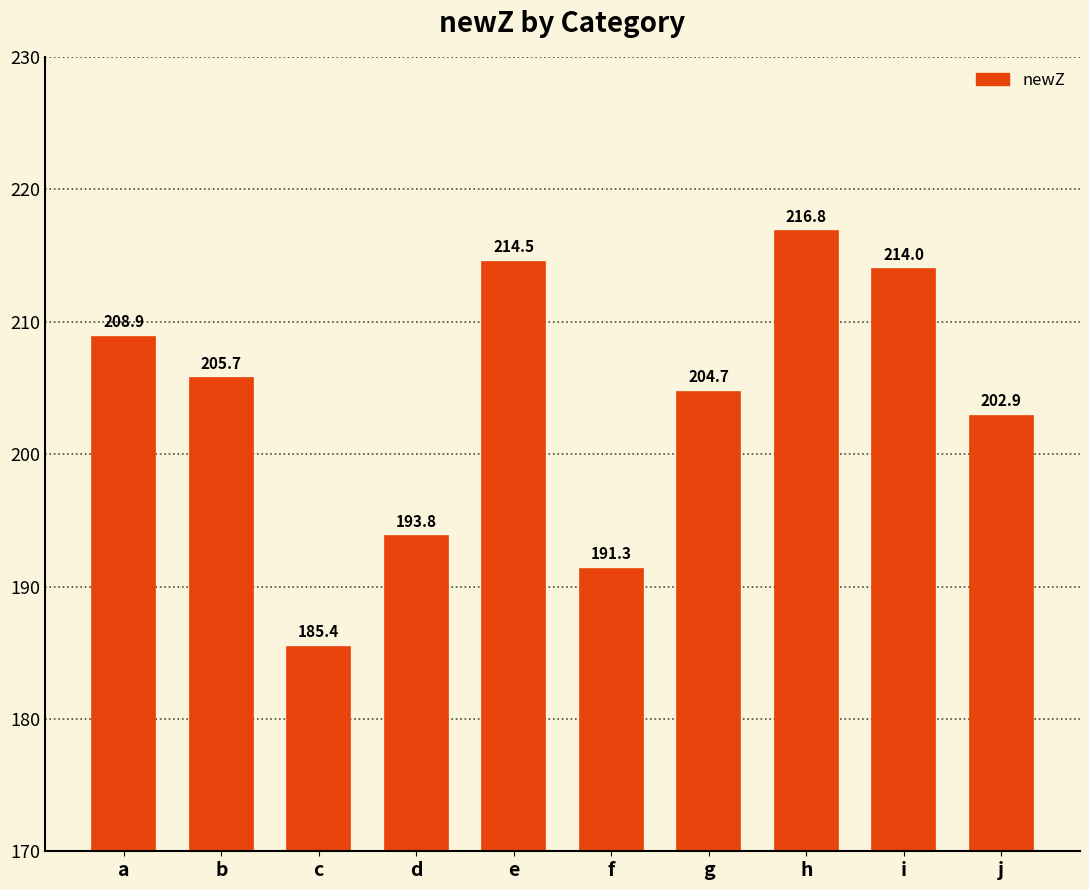

Are the bars grouped side by side (vs. stacked)?

No